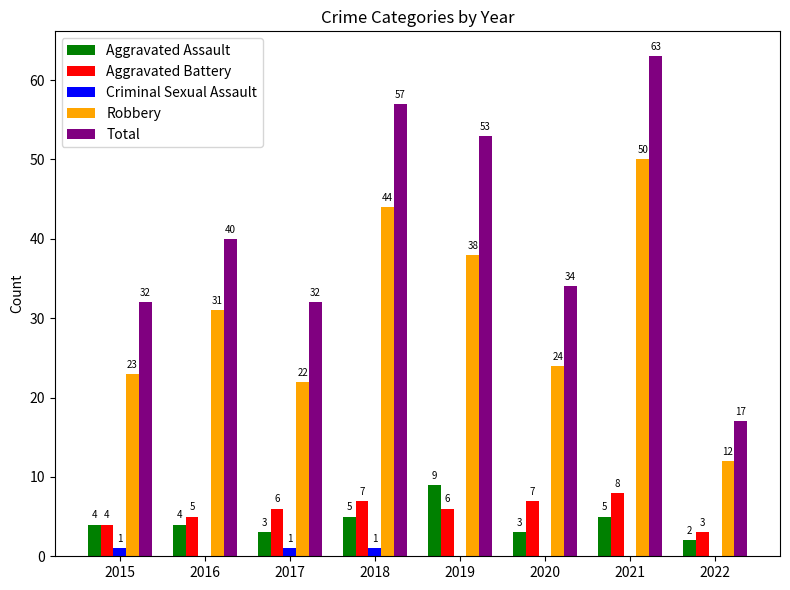

At which category is the sum across all series the highest?

2021